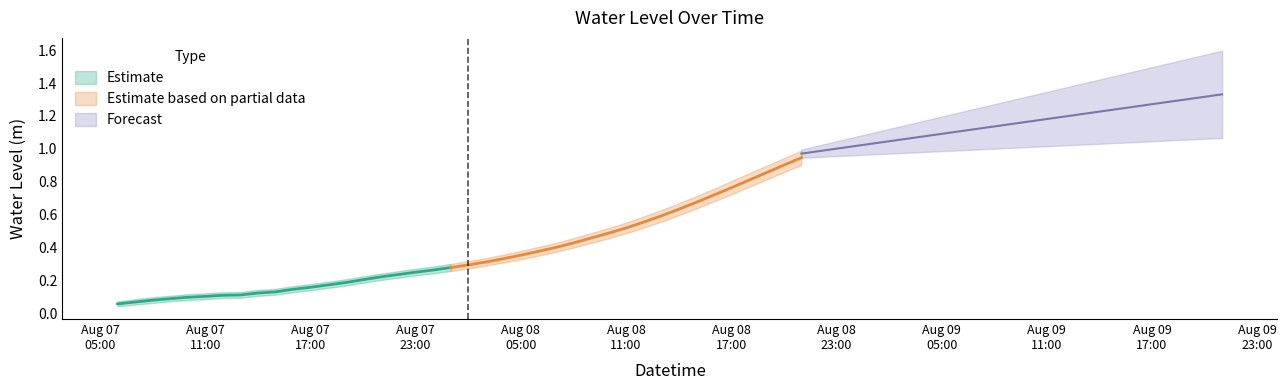

The chart shows a value of 0.1 at 2023-08-07 20:00:00. True or false?

False